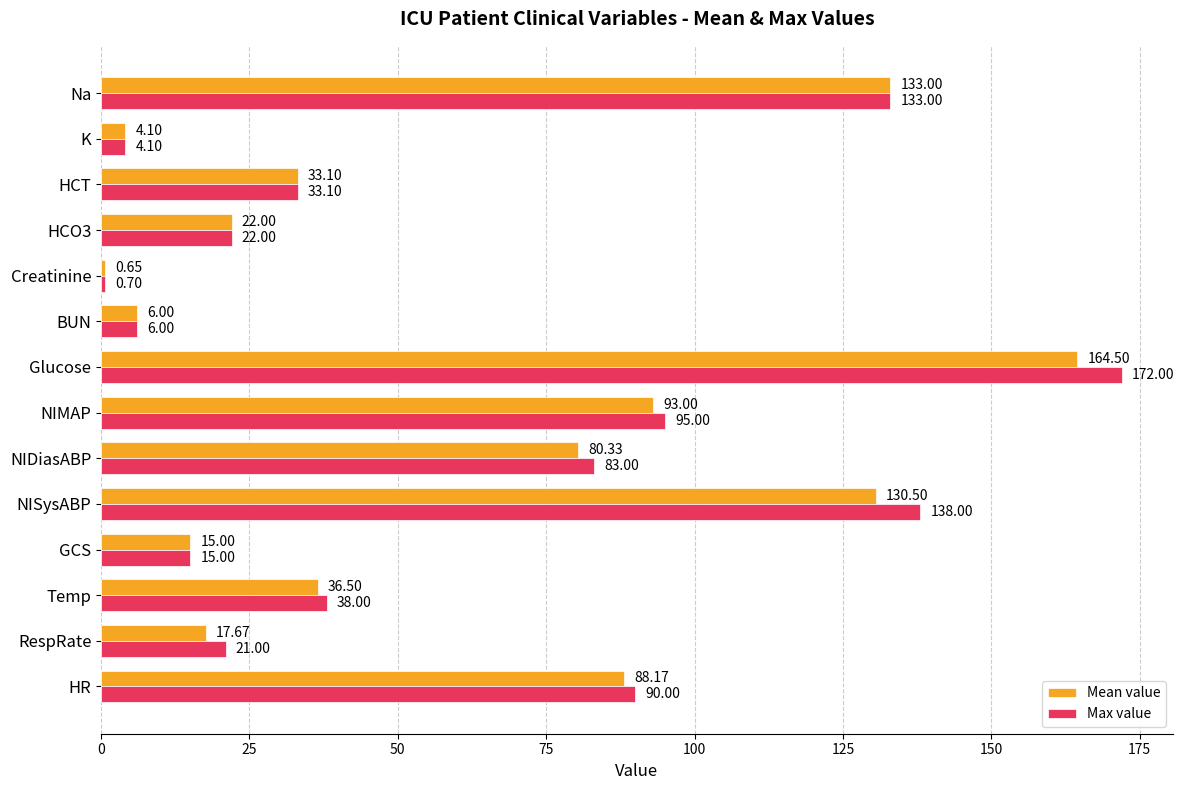

Which series has the largest range (max minus min)?

Max value